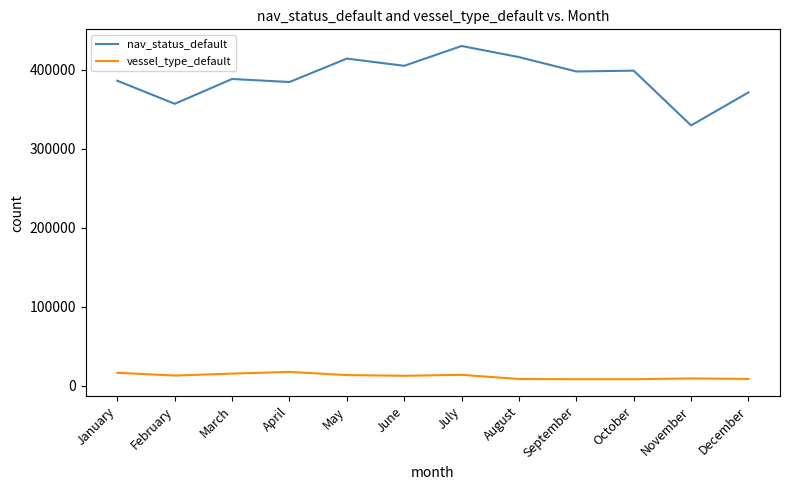

What is the difference between the highest and lowest values at April?

367148